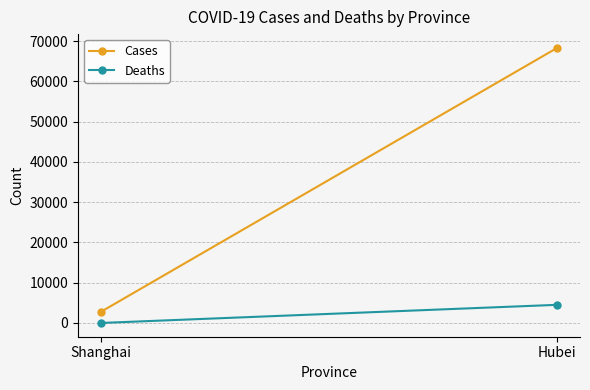

What is the total value across all series at Hubei?

72821